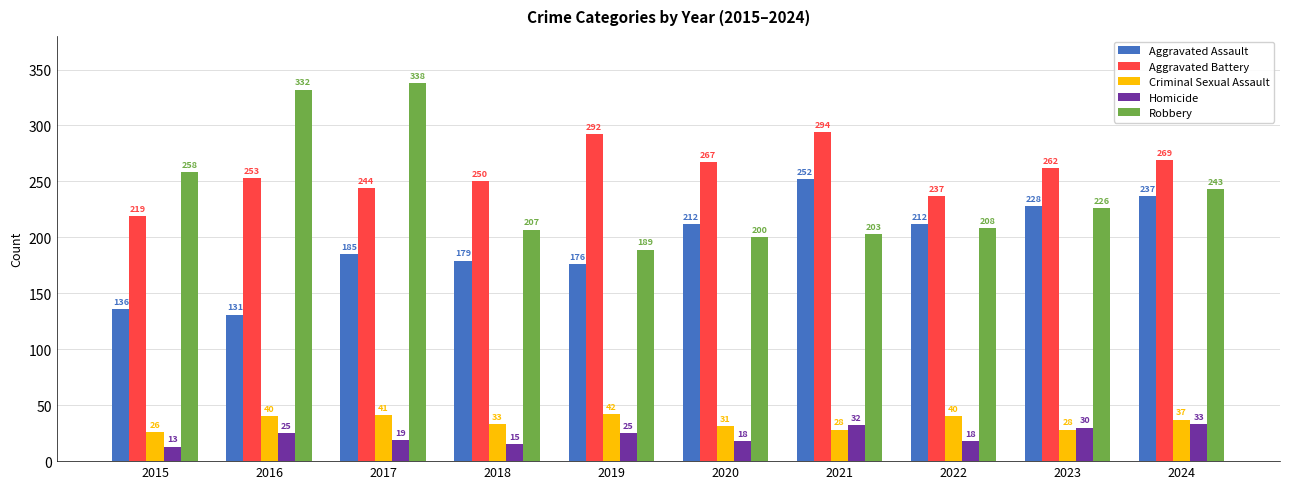

What is the difference between the highest and lowest values at 2019?

267